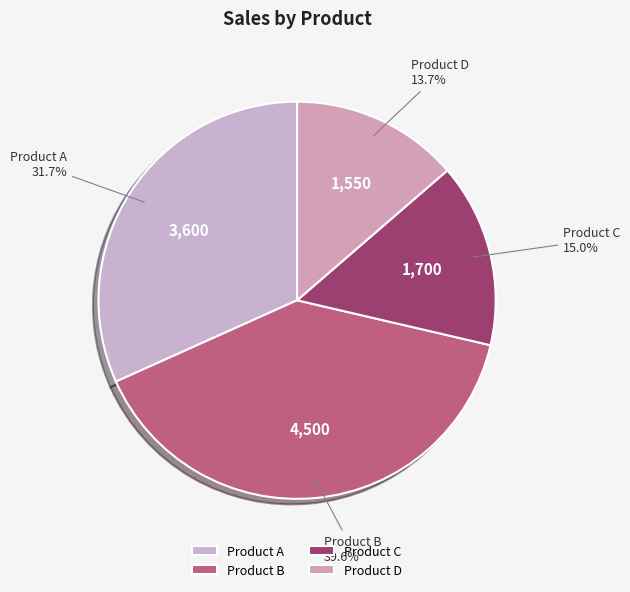

Which slice is the smallest?

Product D